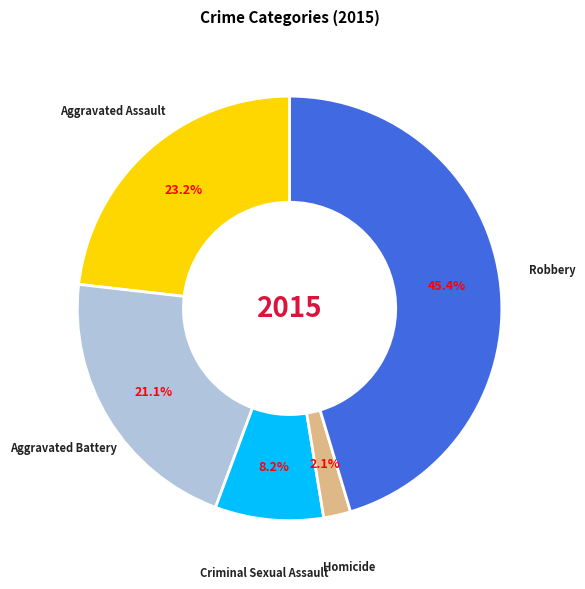

Is there a majority slice in this chart?

No